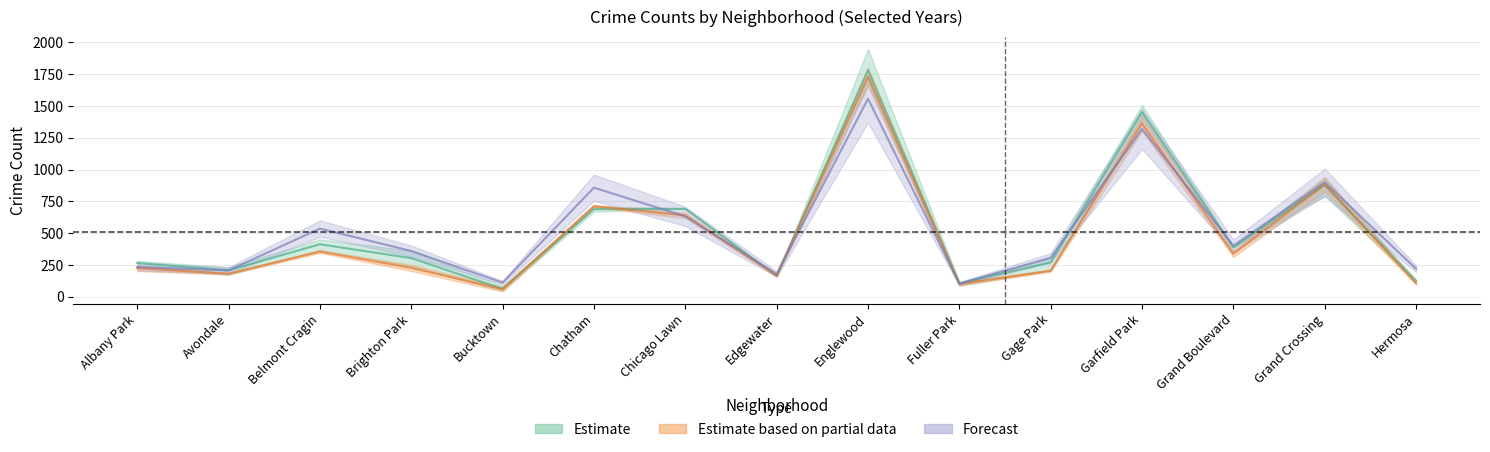

At which label is 2016 closest to 894?

Grand Crossing